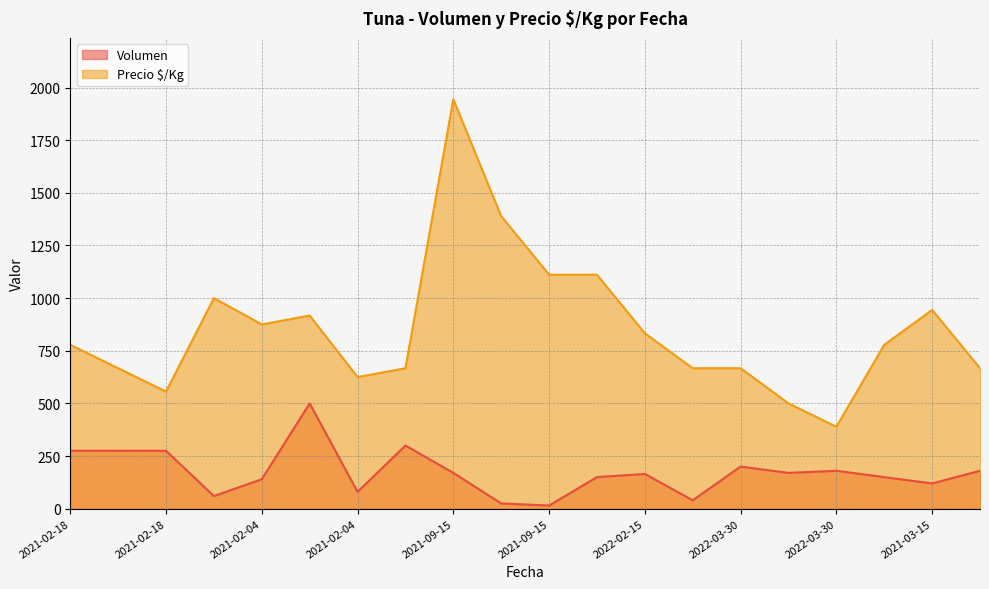

Which series has the largest range (max minus min)?

Precio $/Kg